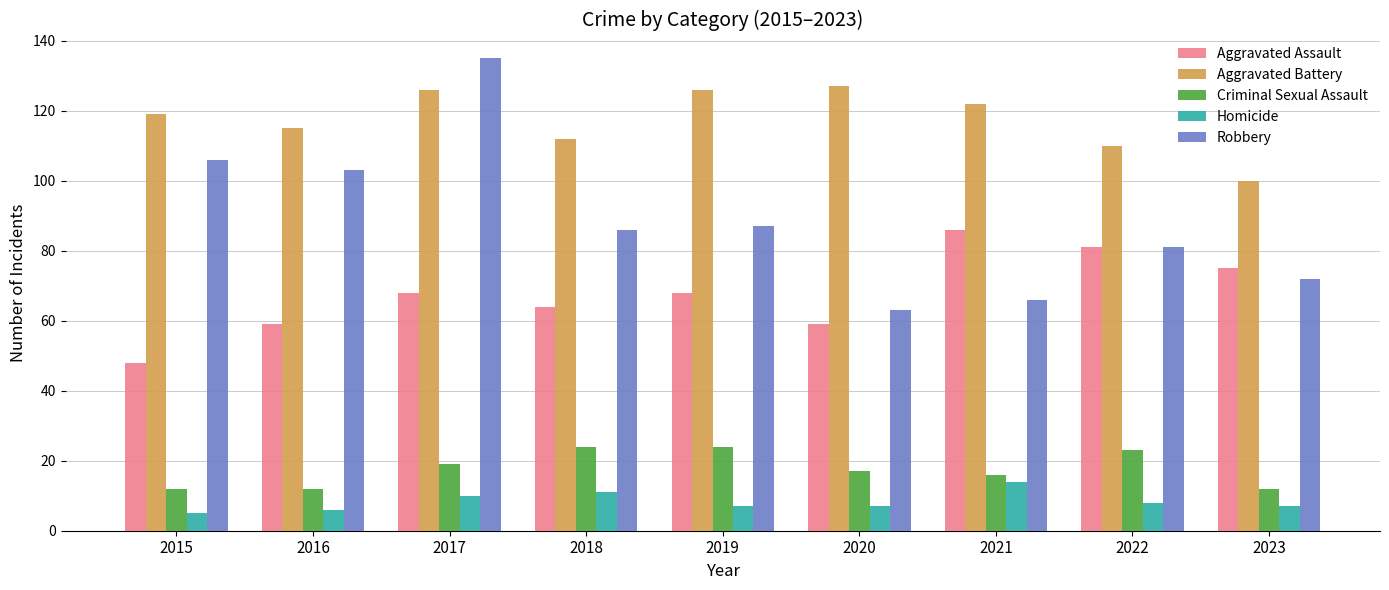

Count the number of data series in this chart.

5